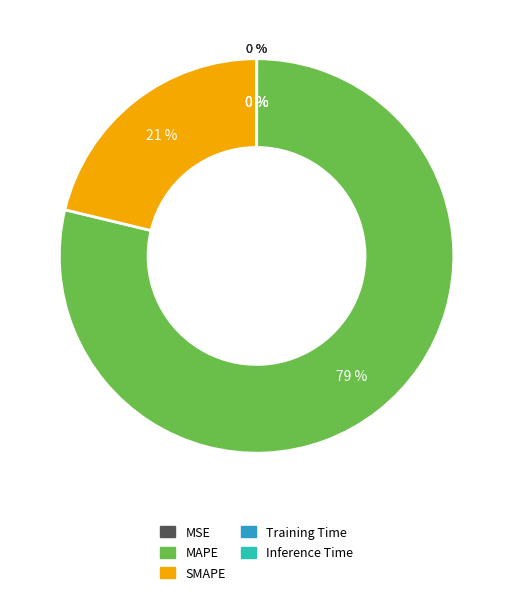

Rank the categories by value from highest to lowest.

MAPE, SMAPE, MSE, Training Time, Inference Time